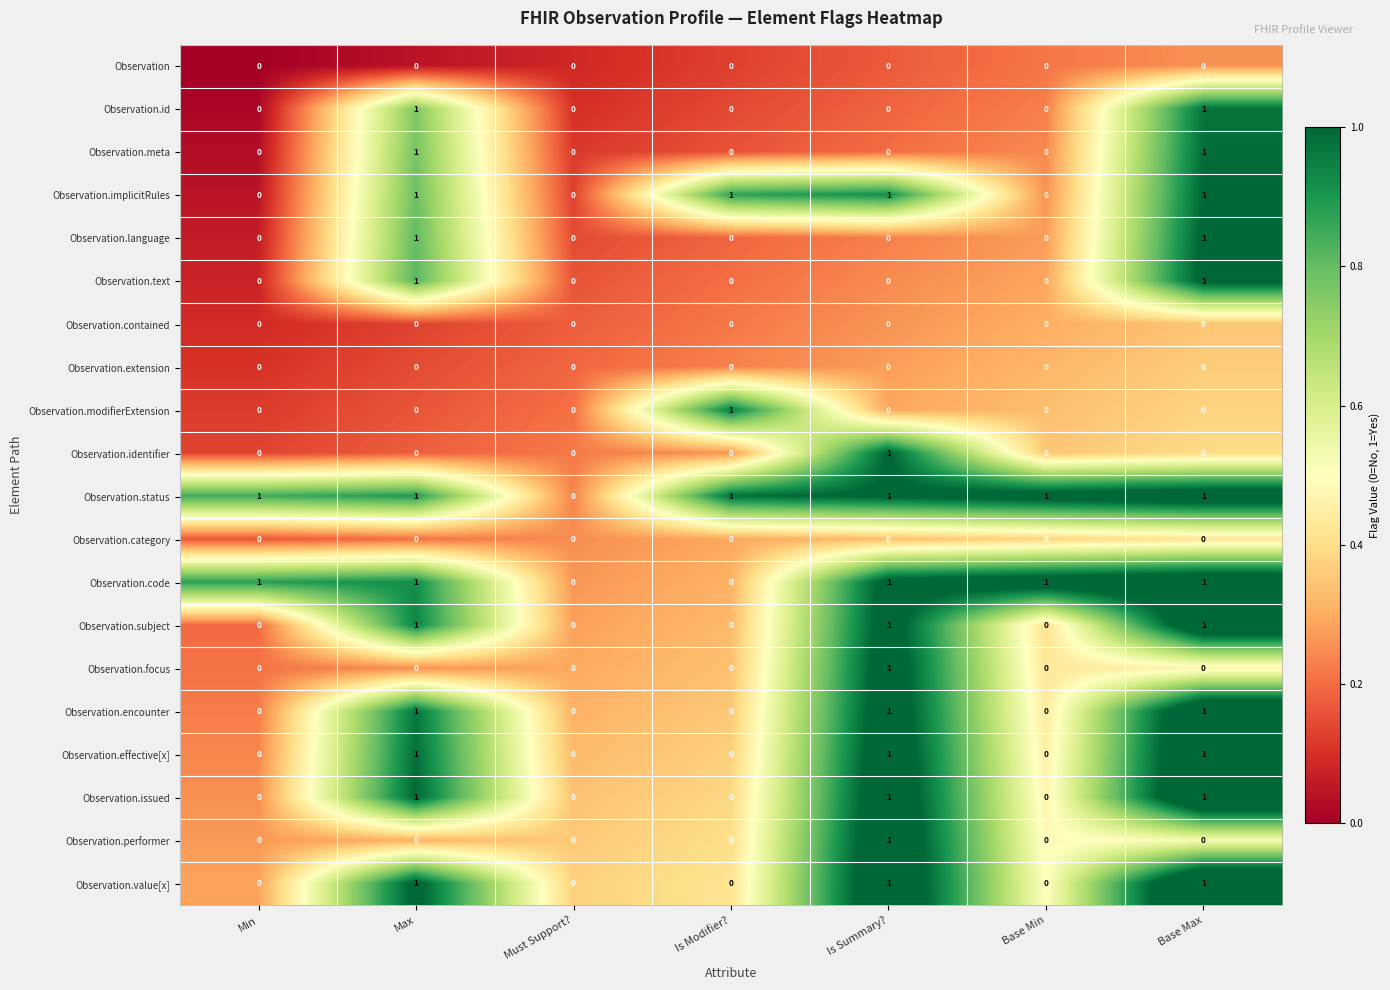

How many Observation.modifierExtension values are between 0 and 1?

7